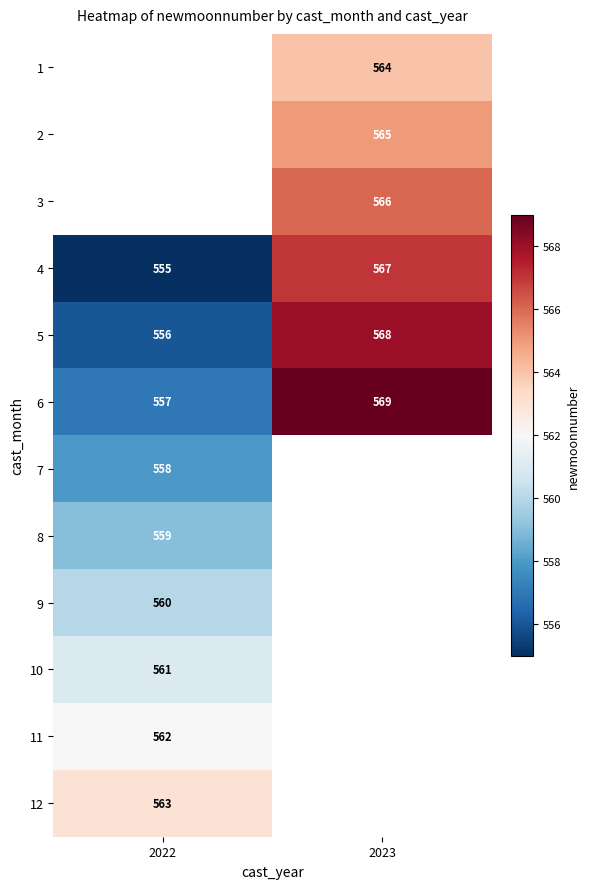

Is it true that 6 equals 247 at 2022?

False